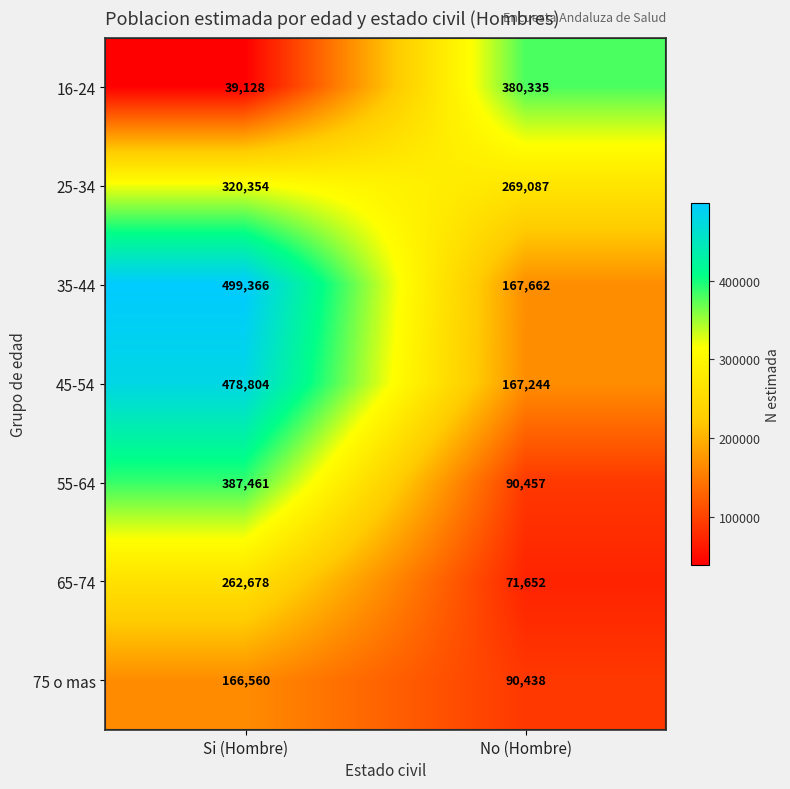

Reading left to right, extract all data points from this chart.

16-24: Si (Hombre)=39128	No (Hombre)=380335
25-34: Si (Hombre)=320354	No (Hombre)=269087
35-44: Si (Hombre)=499366	No (Hombre)=167662
45-54: Si (Hombre)=478804	No (Hombre)=167244
55-64: Si (Hombre)=387461	No (Hombre)=90457
65-74: Si (Hombre)=262678	No (Hombre)=71652
75 o mas: Si (Hombre)=166560	No (Hombre)=90438